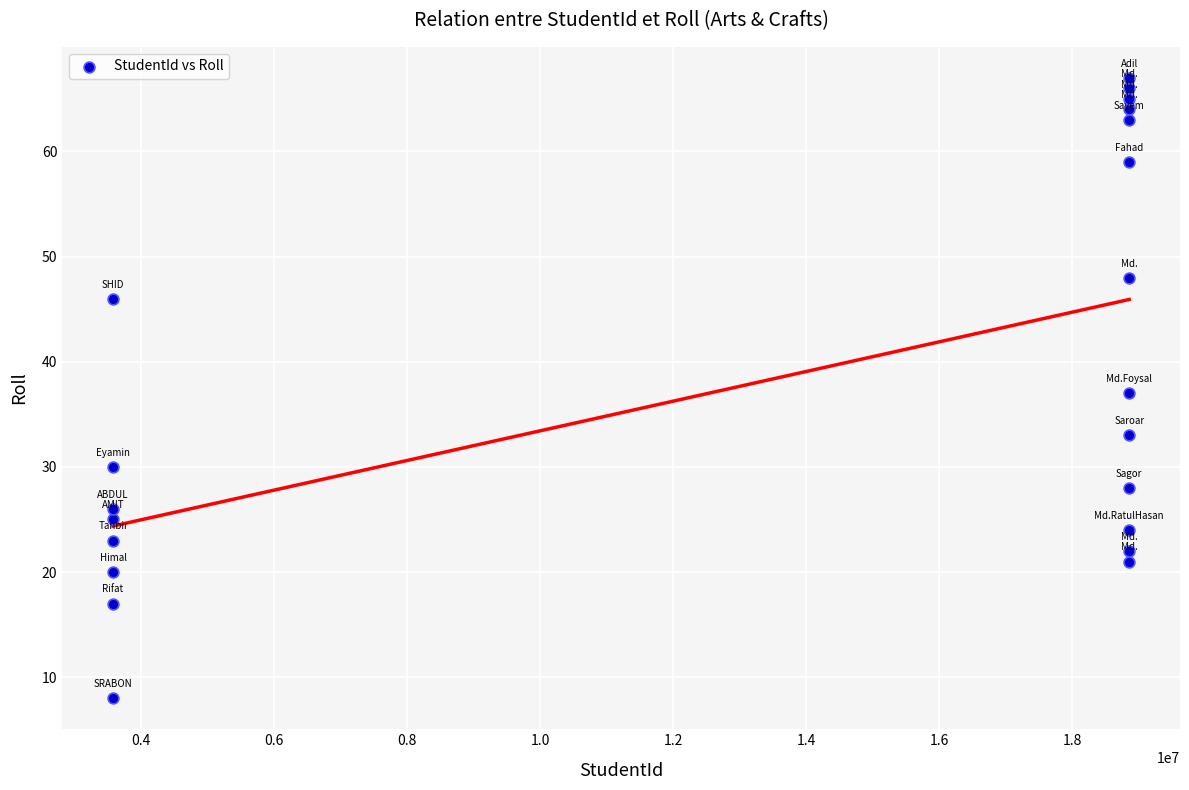

What is the range of X values (max minus min)?

15273081